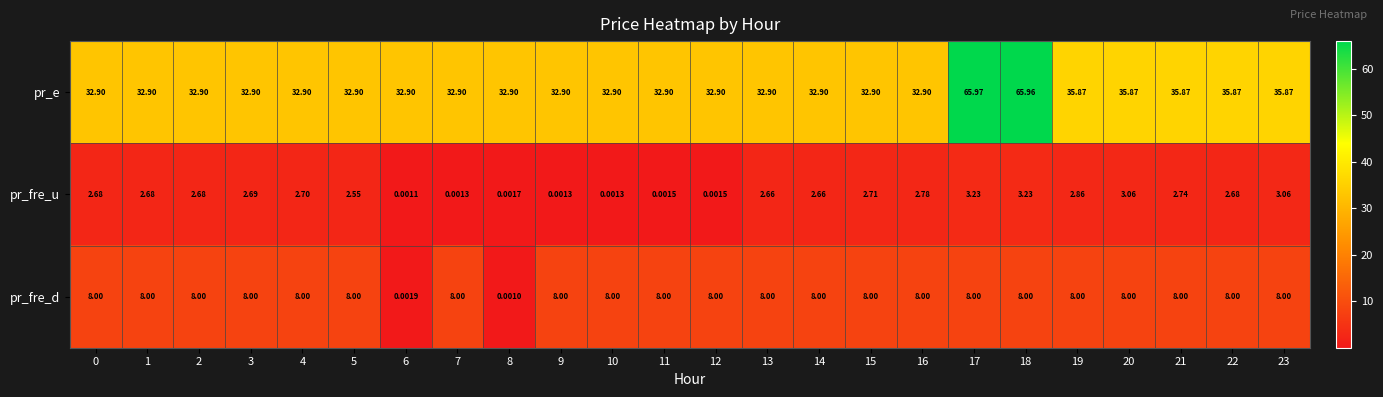

Rank the series by their maximum value, from highest to lowest.

pr_e, pr_fre_d, pr_fre_u